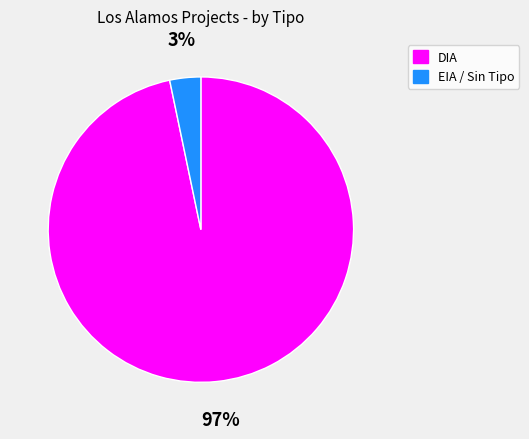

To the nearest percent, what is the average slice percentage?

50%